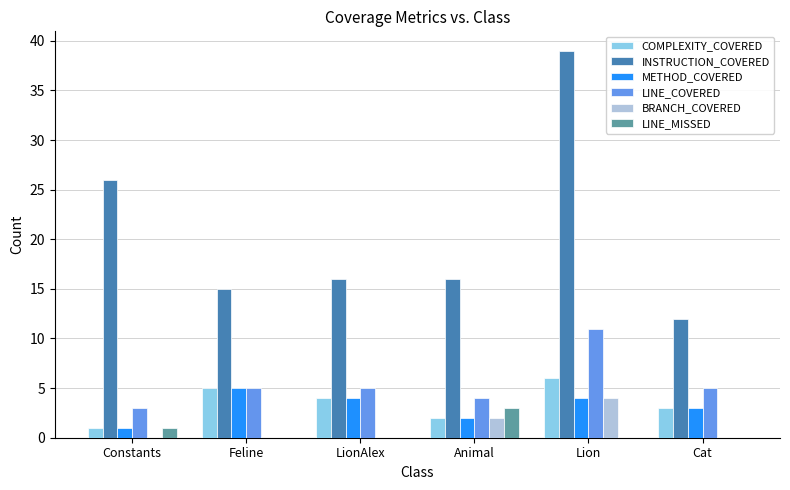

Reading right to left, transcribe all the data shown in this chart.

COMPLEXITY_COVERED: 3	6	2	4	5	1
INSTRUCTION_COVERED: 12	39	16	16	15	26
METHOD_COVERED: 3	4	2	4	5	1
LINE_COVERED: 5	11	4	5	5	3
BRANCH_COVERED: 0	4	2	0	0	0
LINE_MISSED: 0	0	3	0	0	1